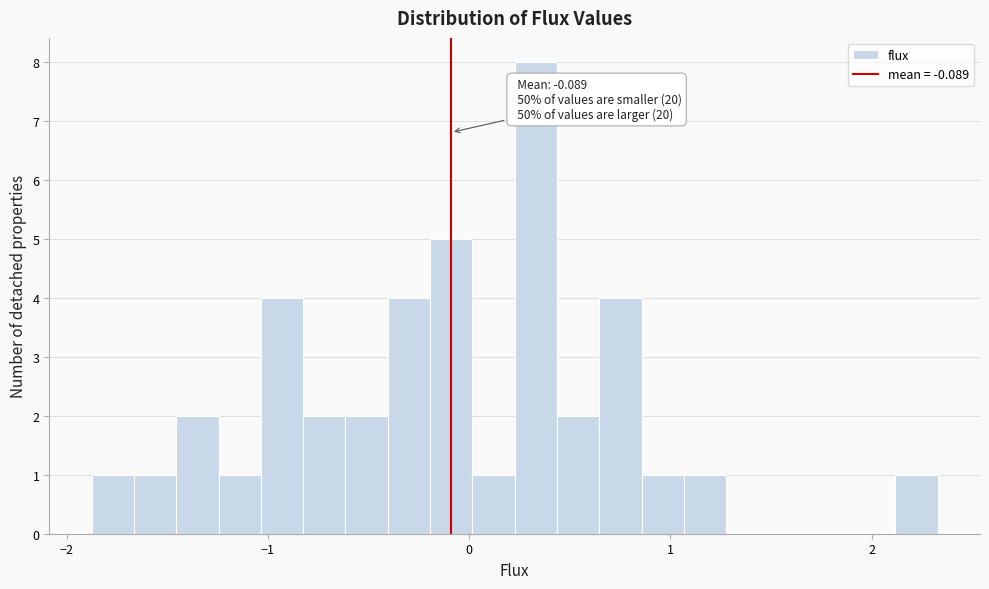

Around what value on the x-axis is the tallest bar? Give the approximate position of its centre, as read against the axis.

0.3